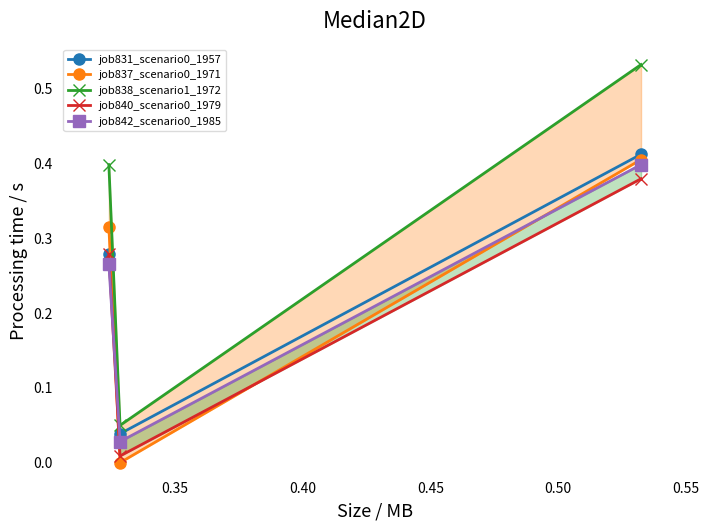

How many data points does each series have?

3